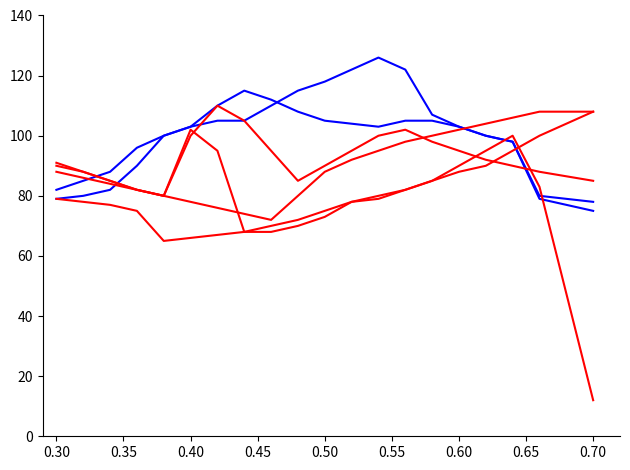

How many lines are shown in the chart?

6